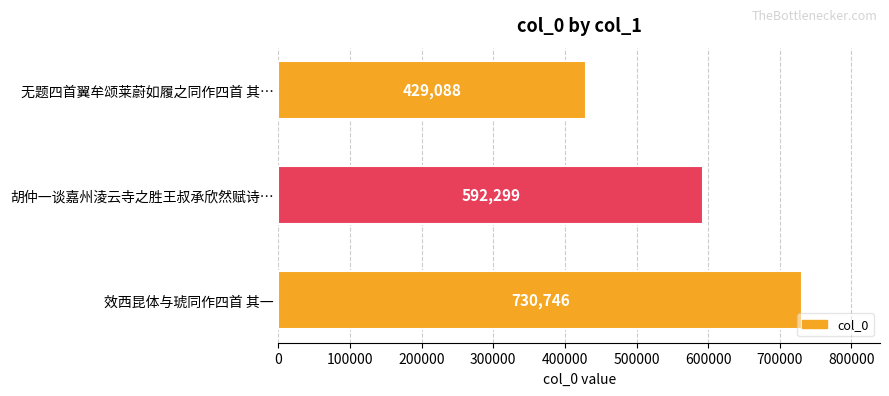

Reading top to bottom, transcribe all the data shown in this chart.

无题四首翼牟颂莱蔚如履之同作四首 其…=429088	胡仲一谈嘉州淩云寺之胜王叔承欣然赋诗…=592299	效西昆体与琥同作四首 其一=730746